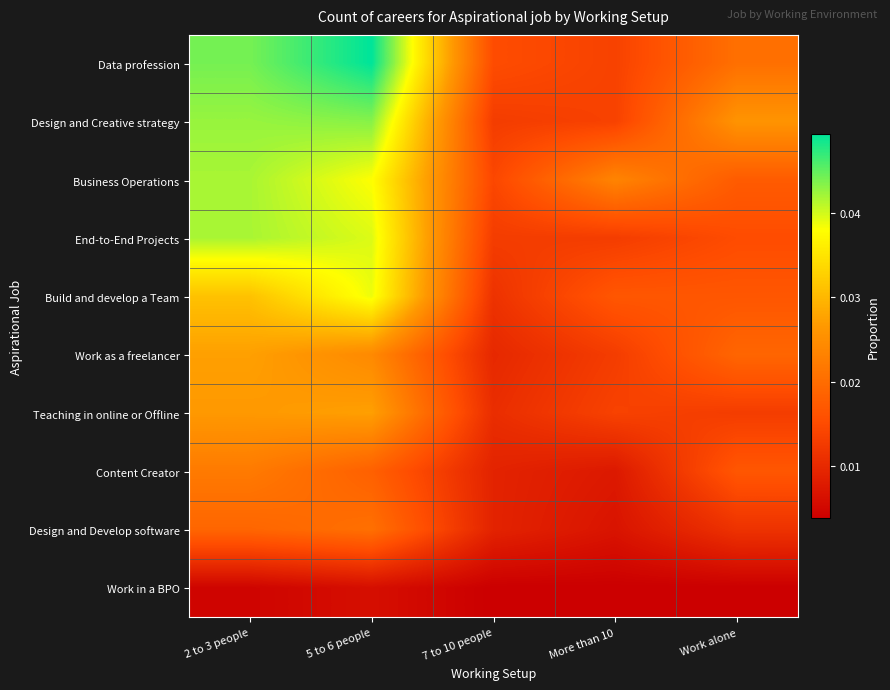

Between More than 10 and 2 to 3 people, which is larger?

2 to 3 people